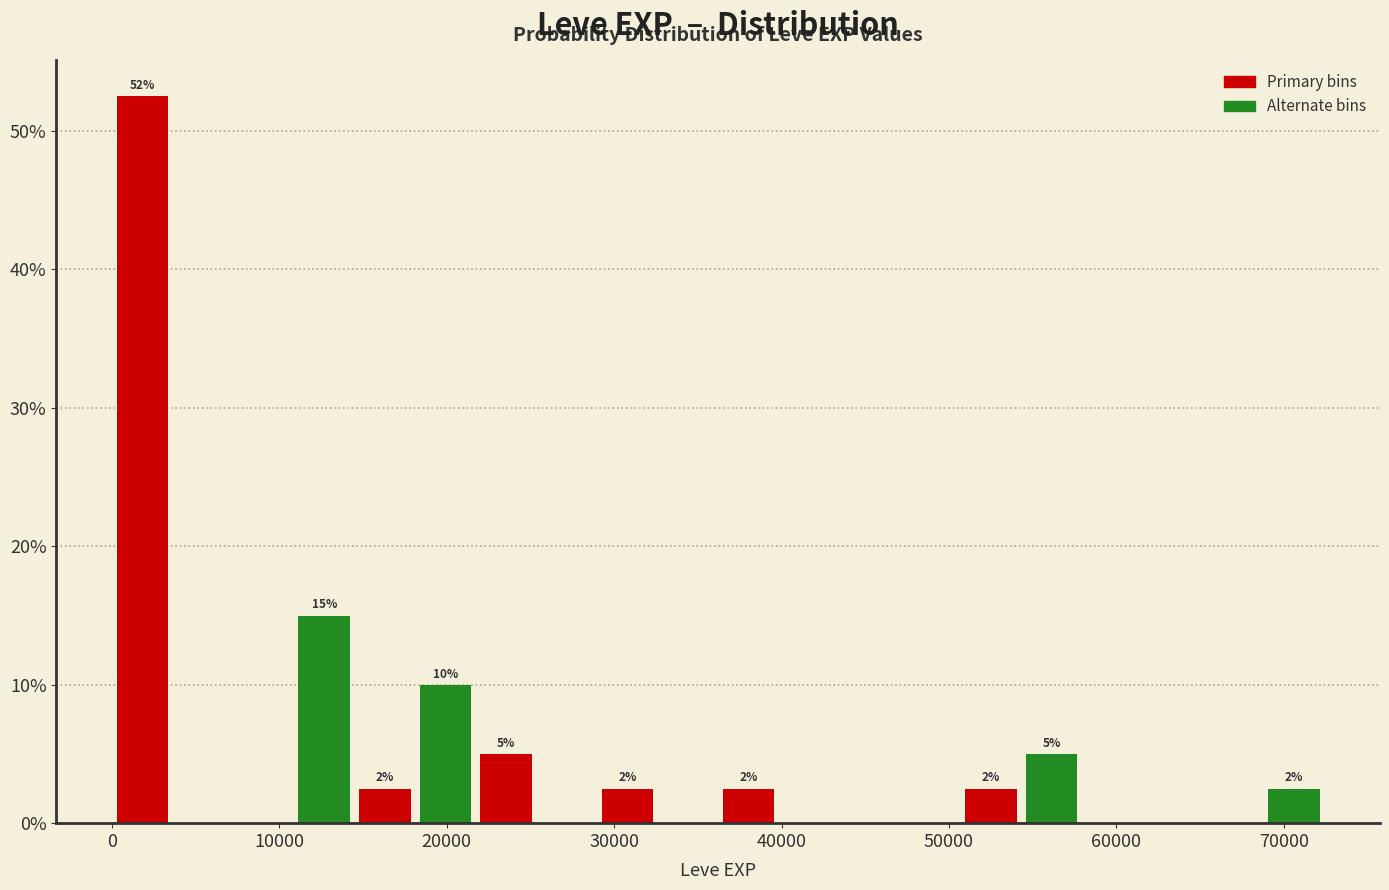

Around what value on the x-axis is the tallest bar? Give the approximate position of its centre, as read against the axis.

2000